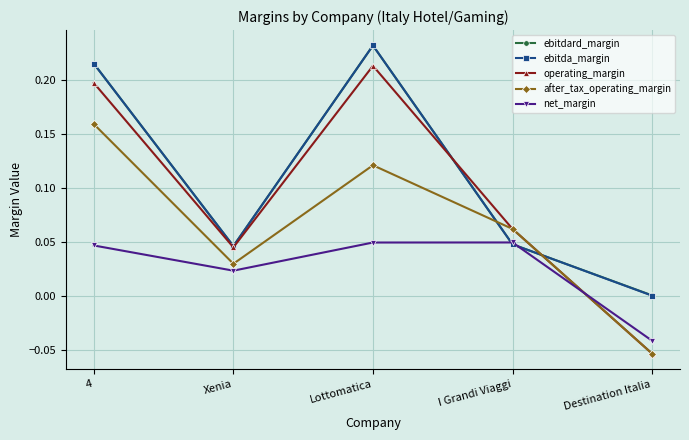

Rank the categories by operating_margin value from highest to lowest.

Lottomatica, 4, I Grandi Viaggi, Xenia, Destination Italia